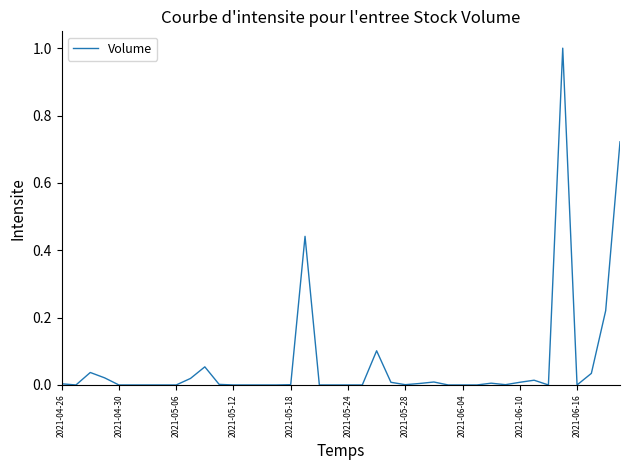

What is the maximum value shown in the chart?

1.0